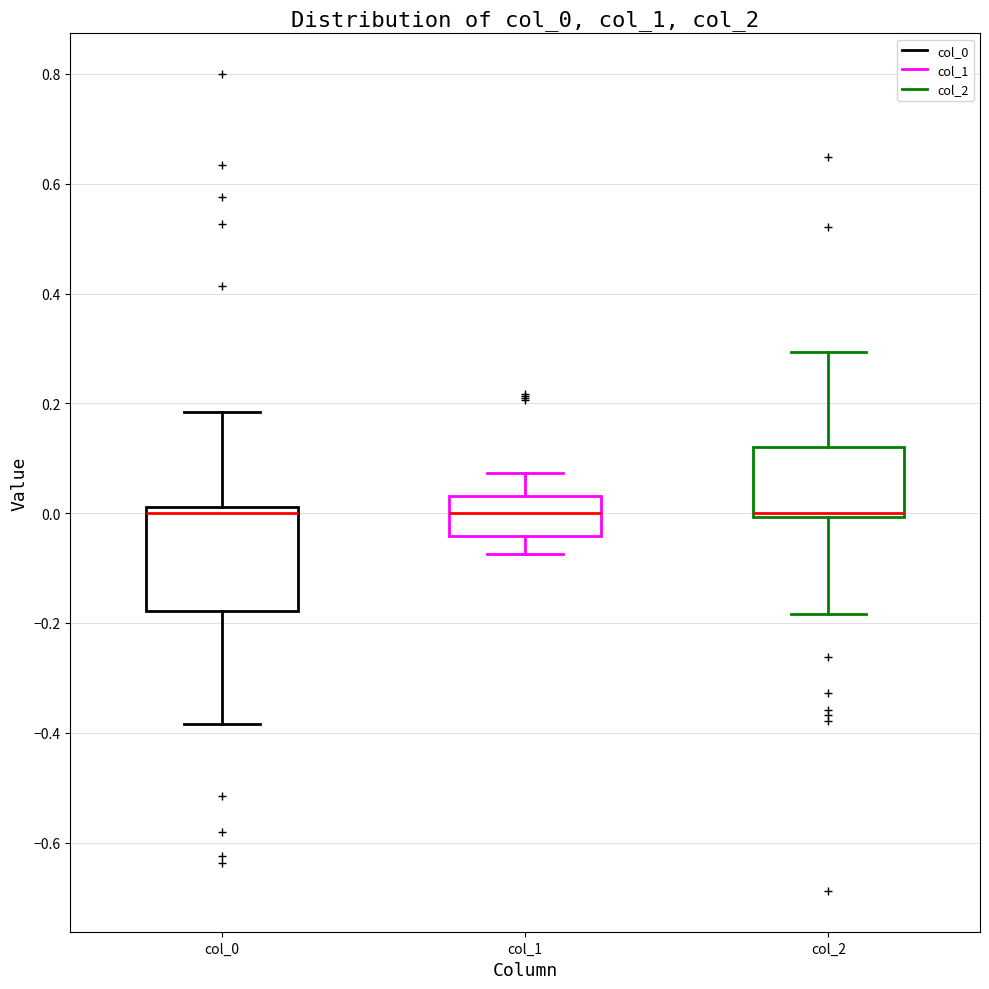

Reading left to right, transcribe this box plot: for each box, give where its median line is, the range the box spans, and where its two whiskers end, as read against the y-axis. The values are not printed on the chart, so give them approximately, as read against the axis.

col_0: median 0.00, box -0.18 to 0.02, whiskers -0.38 to 0.18
col_1: median 0.00, box -0.04 to 0.04, whiskers -0.08 to 0.08
col_2: median 0.00 (drawn on the box's lower edge), box 0.00 to 0.12, whiskers -0.18 to 0.30